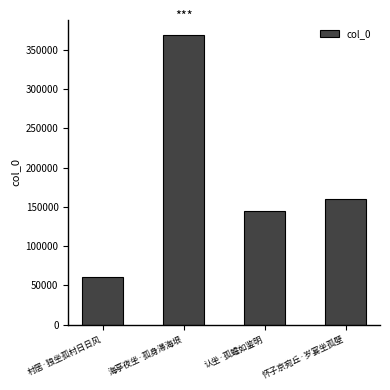

At which label does the data first exceed 159528?

海亭夜坐·孤身滞海垠